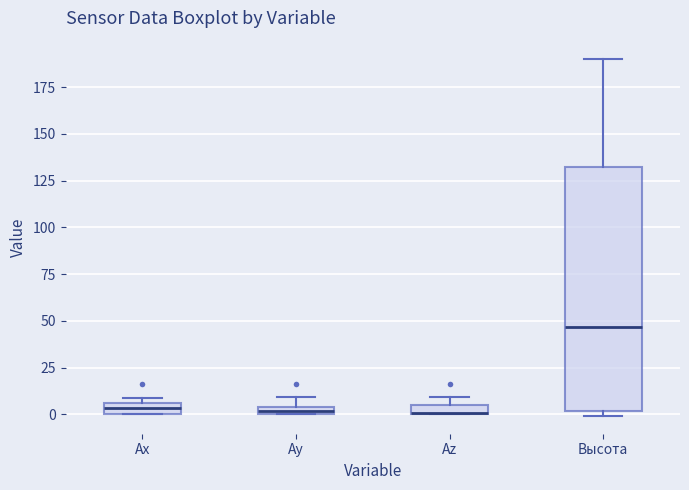

Where is the upper edge of the box for Az on the y-axis? The values are not printed on the chart, so give them approximately, as read against the axis.

5